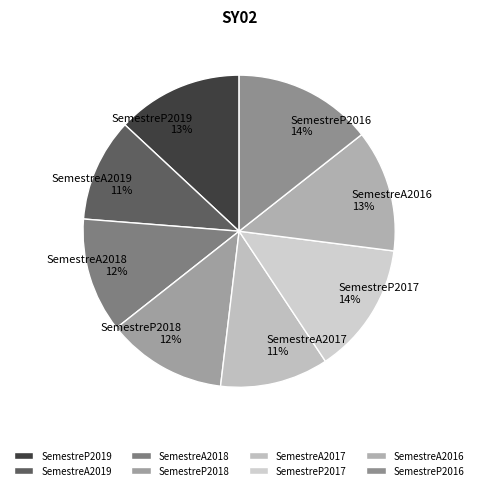

To the nearest percent, what is the difference between the SemestreP2019 and SemestreA2017 slice percentages?

2%